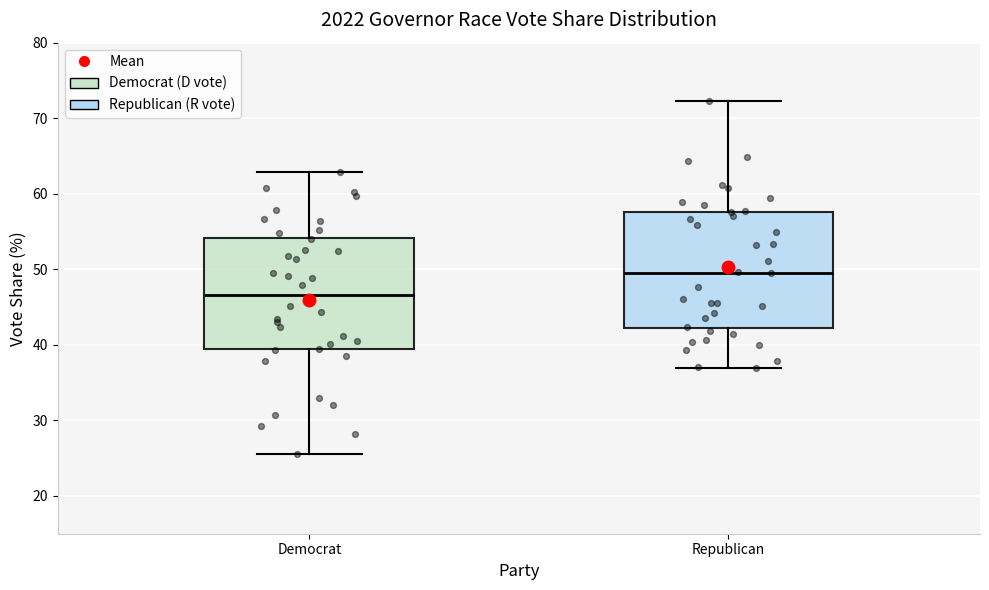

Reading left to right, transcribe this box plot: for each box, give where its median line is, the range the box spans, and where its two whiskers end, as read against the y-axis. The values are not printed on the chart, so give them approximately, as read against the axis.

Democrat: median 47, box 39 to 54, whiskers 26 to 63
Republican: median 50, box 42 to 58, whiskers 37 to 72